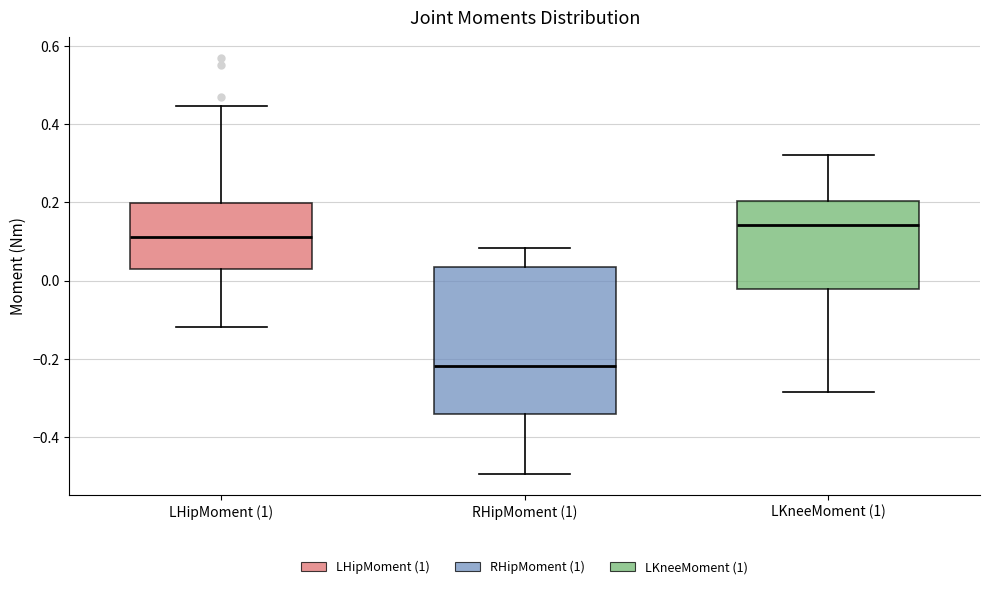

Where does the lower whisker of the box for RHipMoment (1) end on the y-axis? The values are not printed on the chart, so give them approximately, as read against the axis.

-0.50